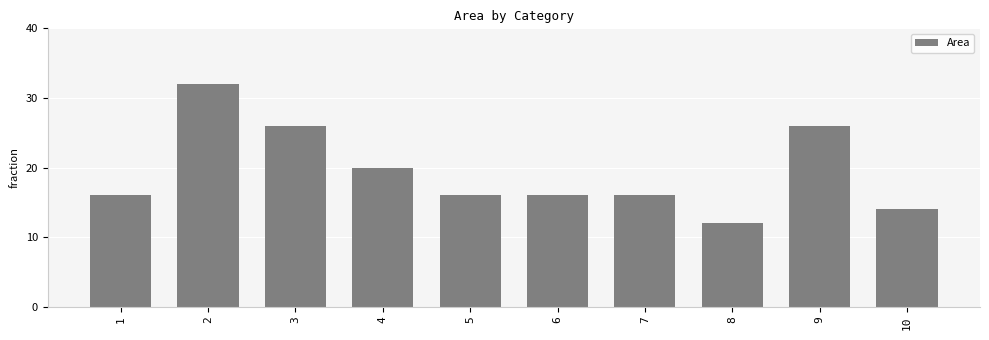

Which has a higher value, 4 or 2?

2